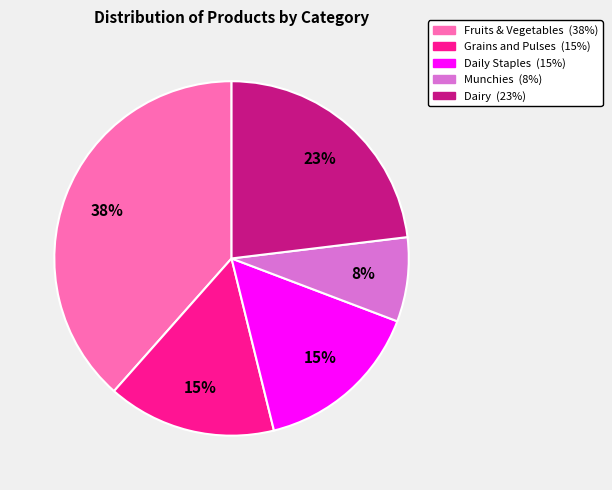

Which has a higher value, Dairy or Munchies?

Dairy